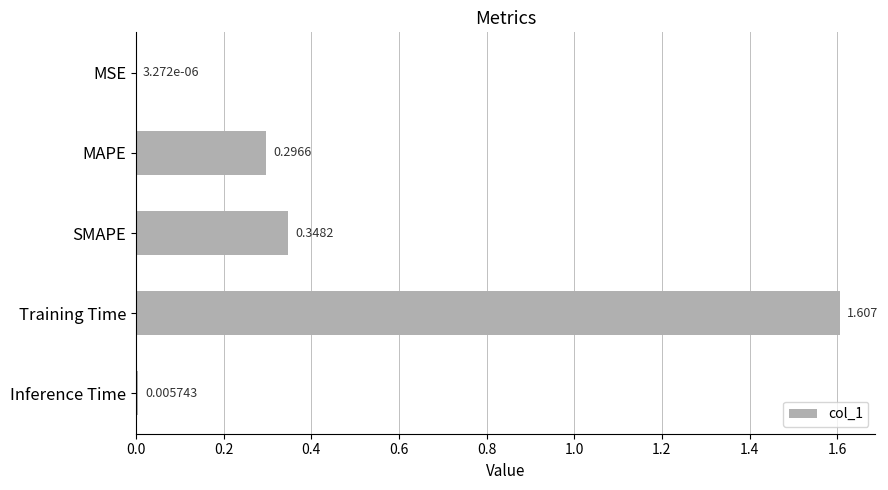

At which label is the value closest to 0?

MSE